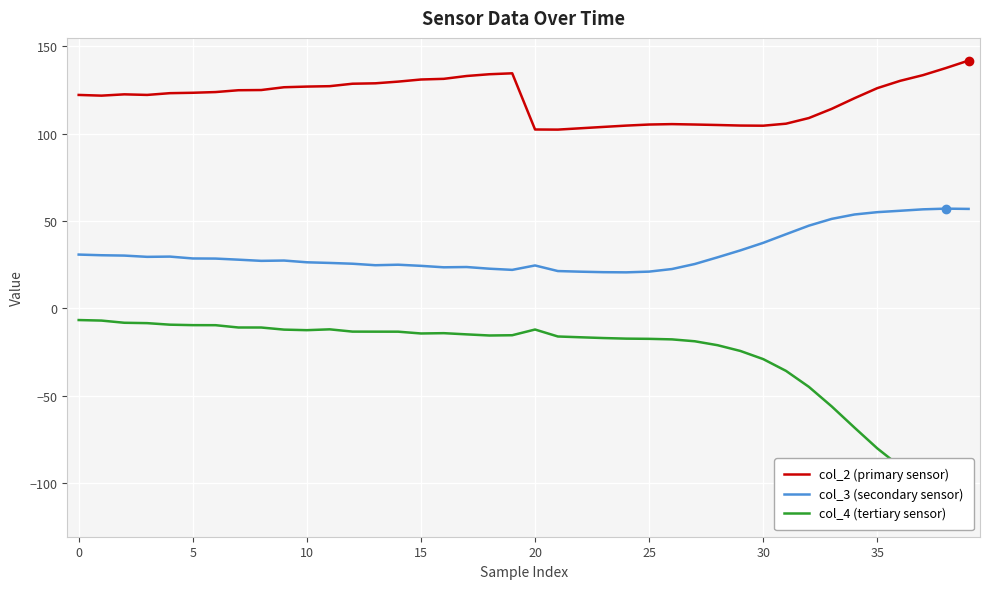

What is the minimum value for col_2 (primary sensor)?

102.3